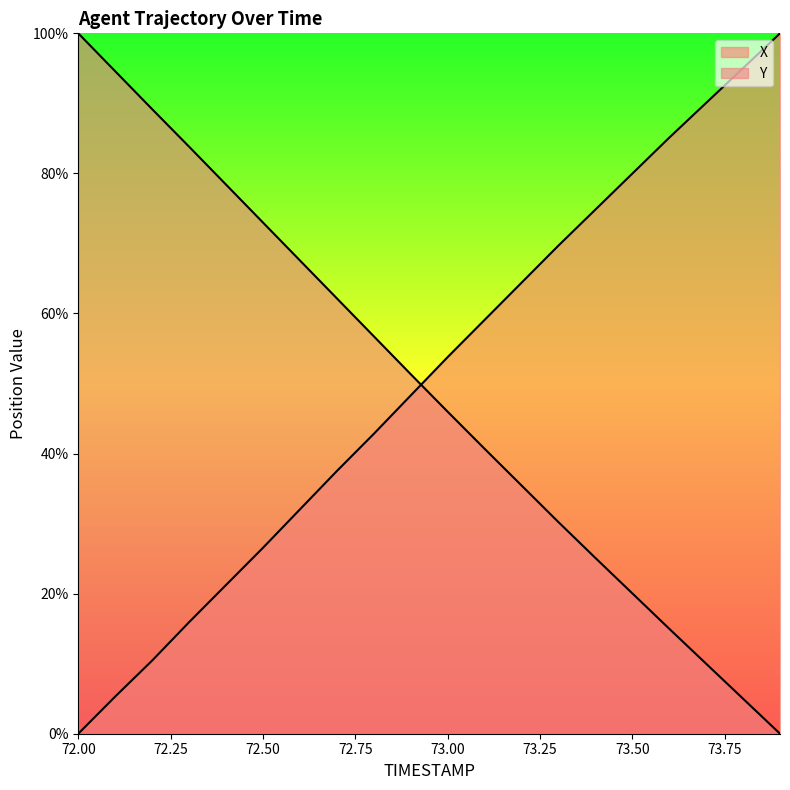

The value of Y at 73.2 is 8.2. True or false?

False